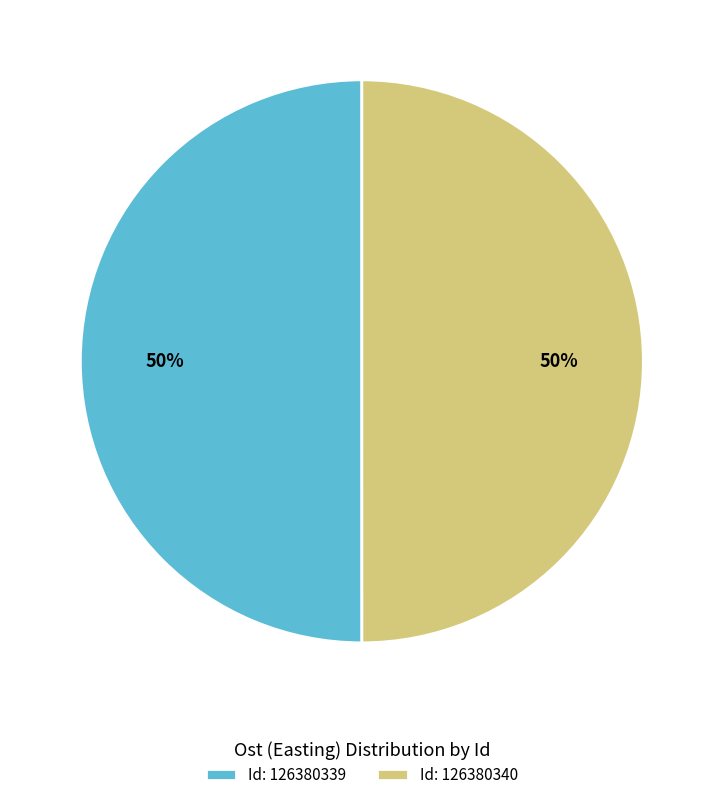

Do Id: 126380339 and Id: 126380340 together represent more than half of the pie?

Yes